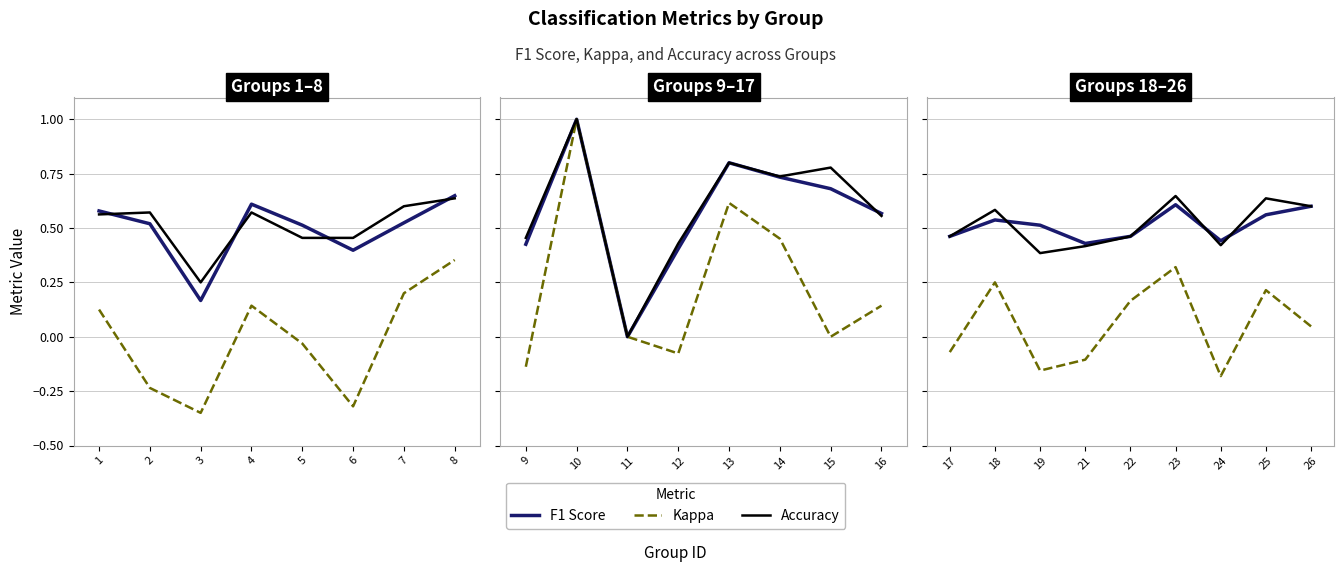

Which has a higher value, 26 or 18?

26